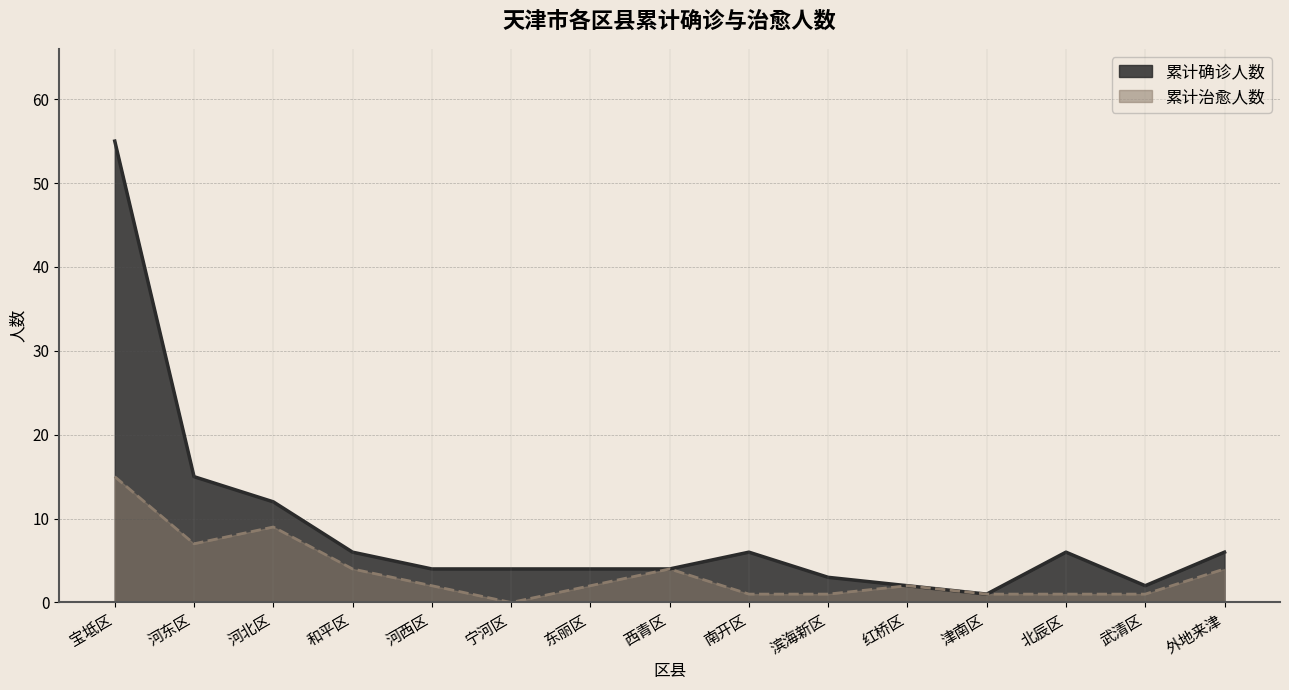

What is the maximum value for 累计确诊人数?

55